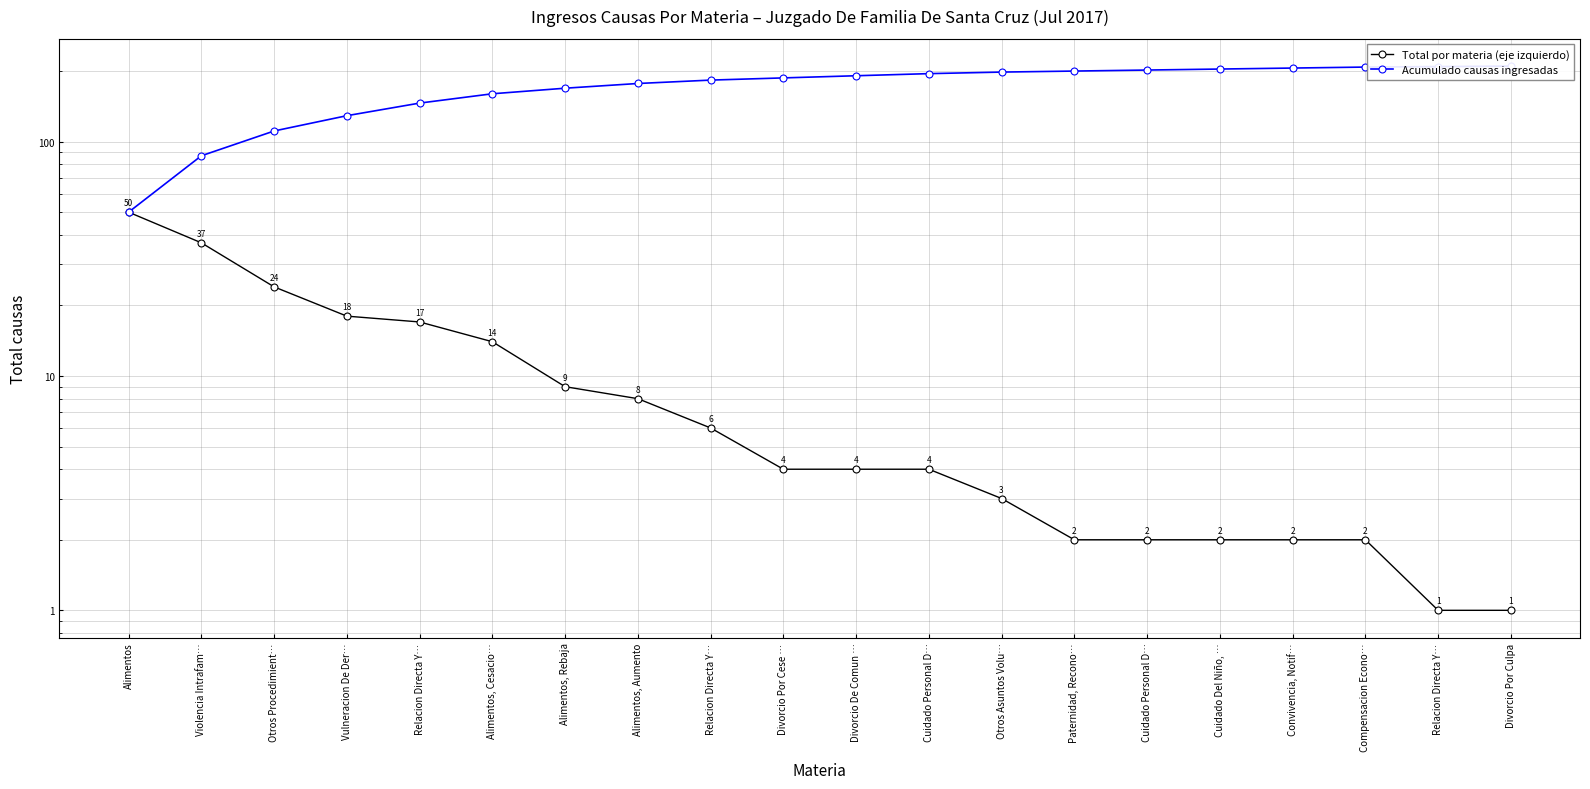

True or false: Total por materia (eje izquierdo) and Acumulado causas ingresadas intersect in this chart.

False